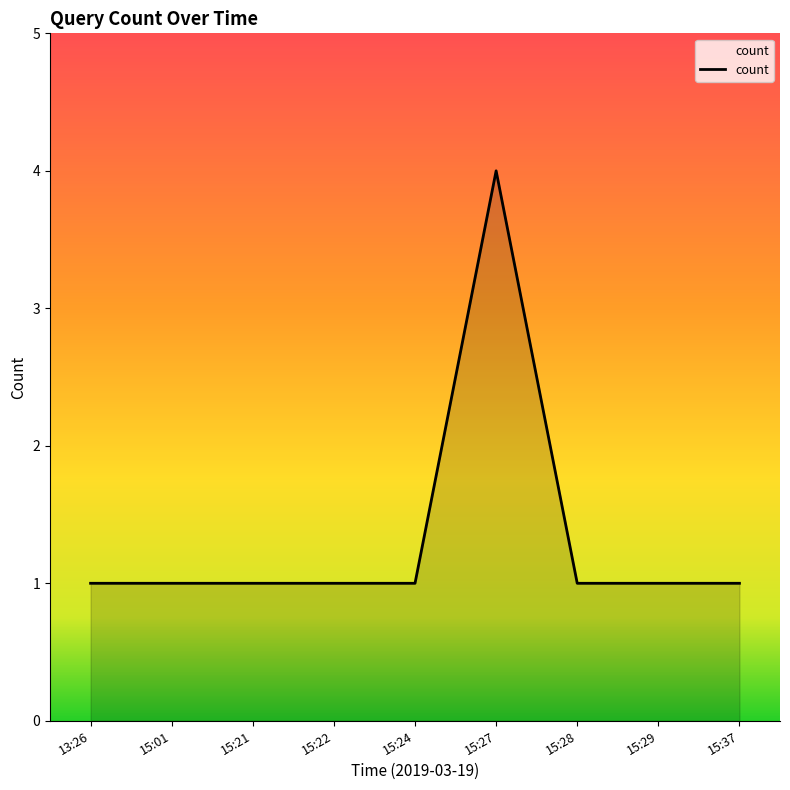

What position from the left is 15:24?

5